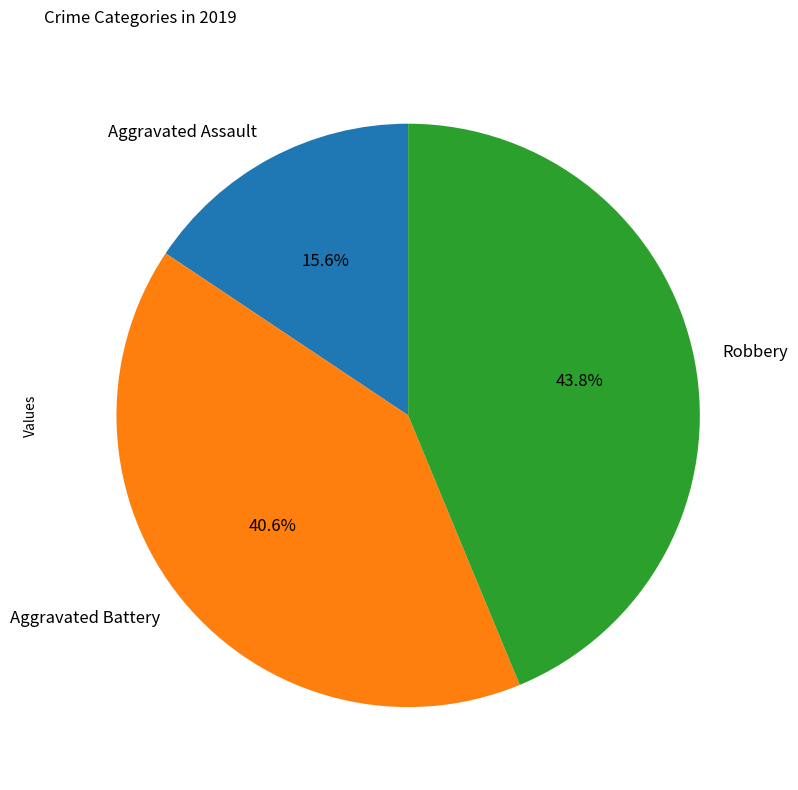

Which slice is the smallest?

Aggravated Assault